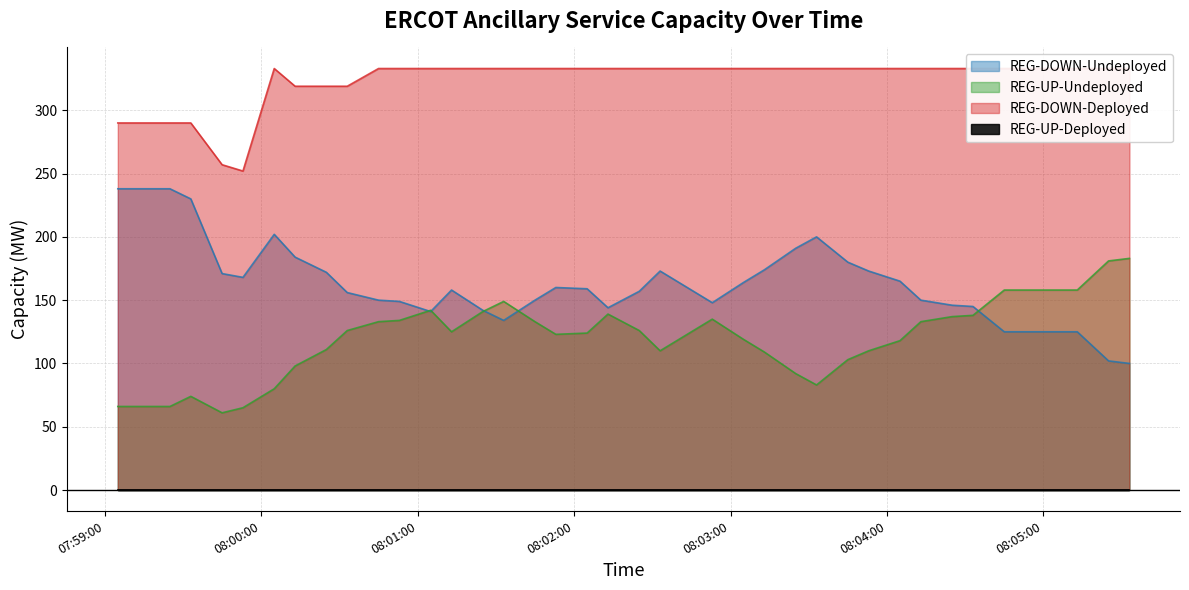

What is the sum of all REG-DOWN-Deployed values?

12949